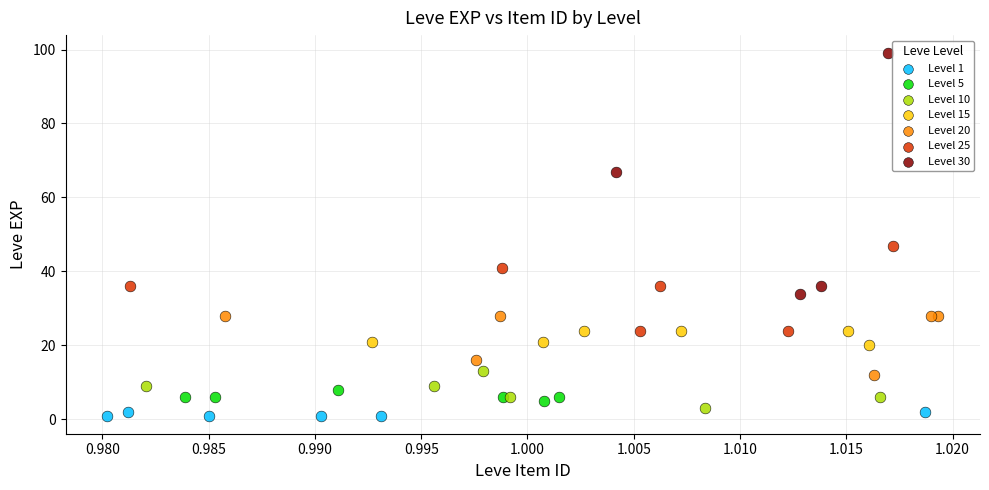

Which series contains the highest Y value?

Level 30